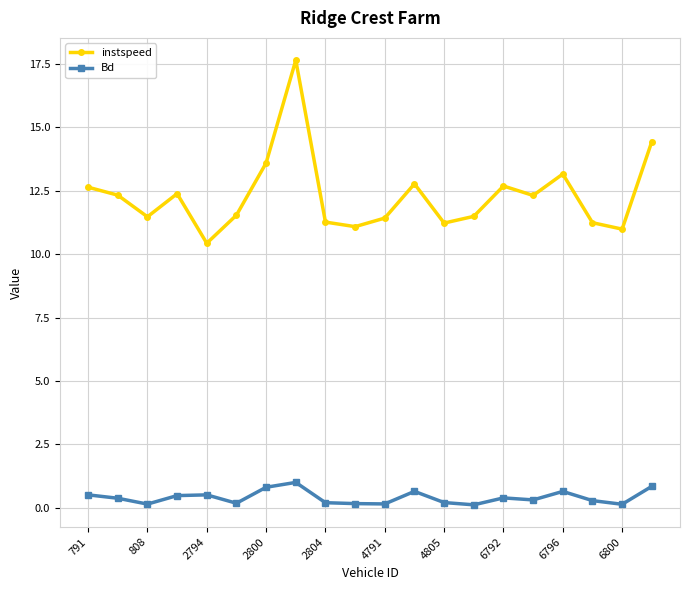

Which series has the widest spread of values?

instspeed